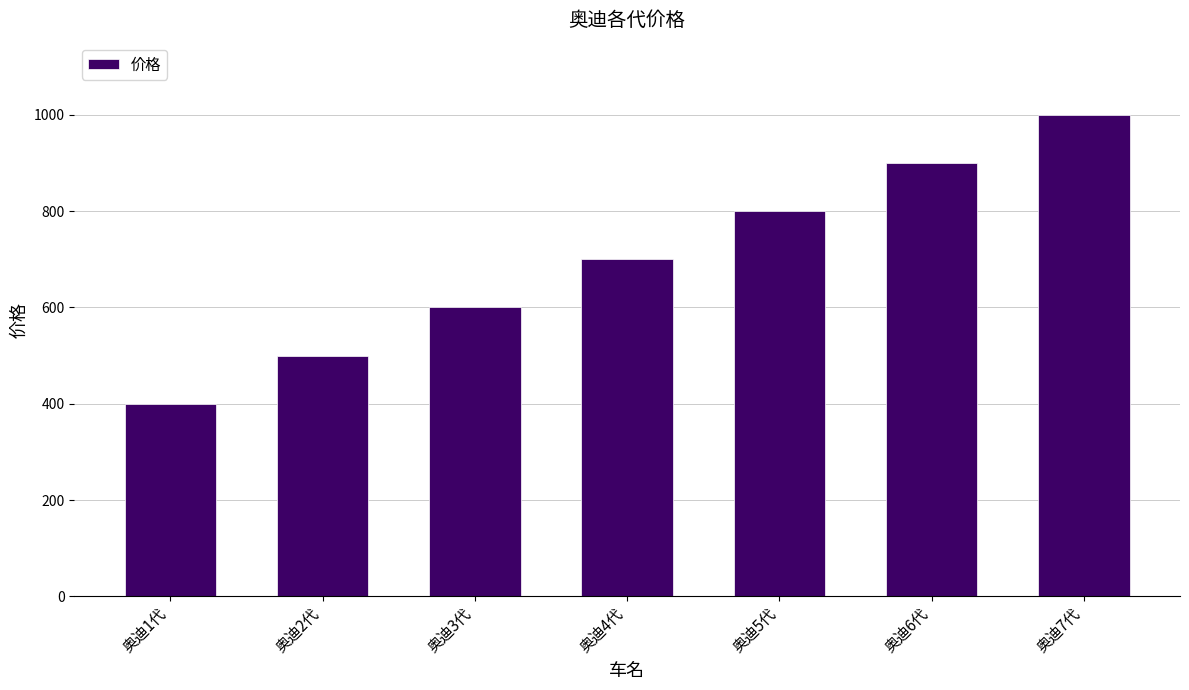

Does the chart contain any negative values?

No